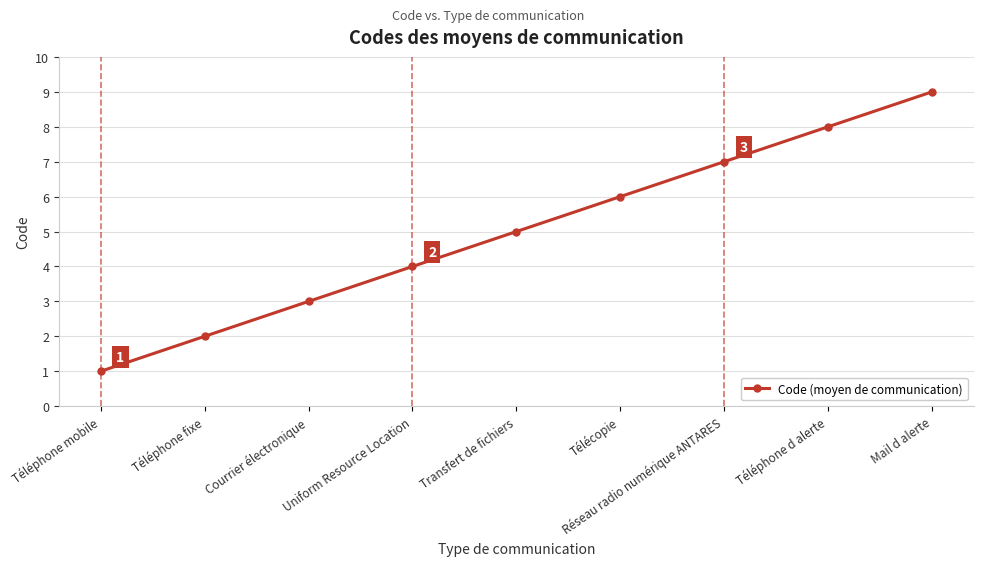

Which has a higher value, Transfert de fichiers or Téléphone fixe?

Transfert de fichiers